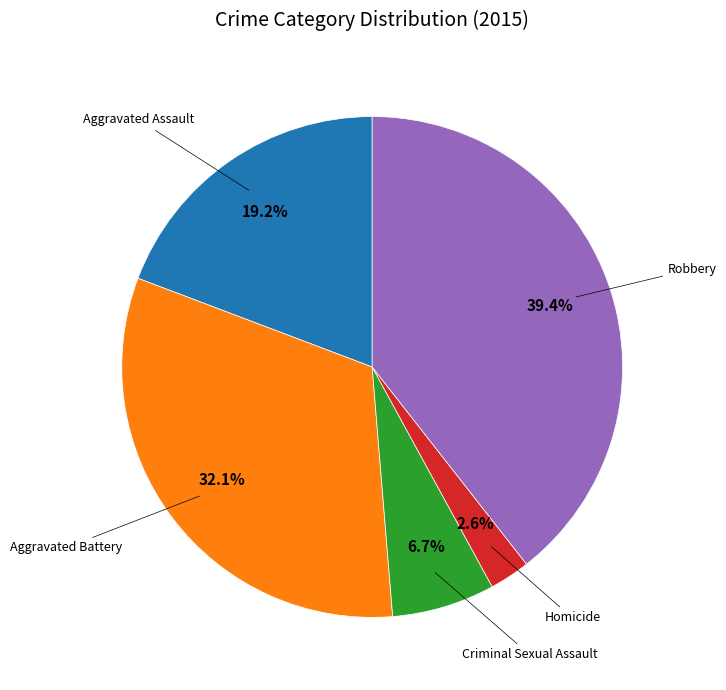

Is there any slice that represents more than half of the pie?

No